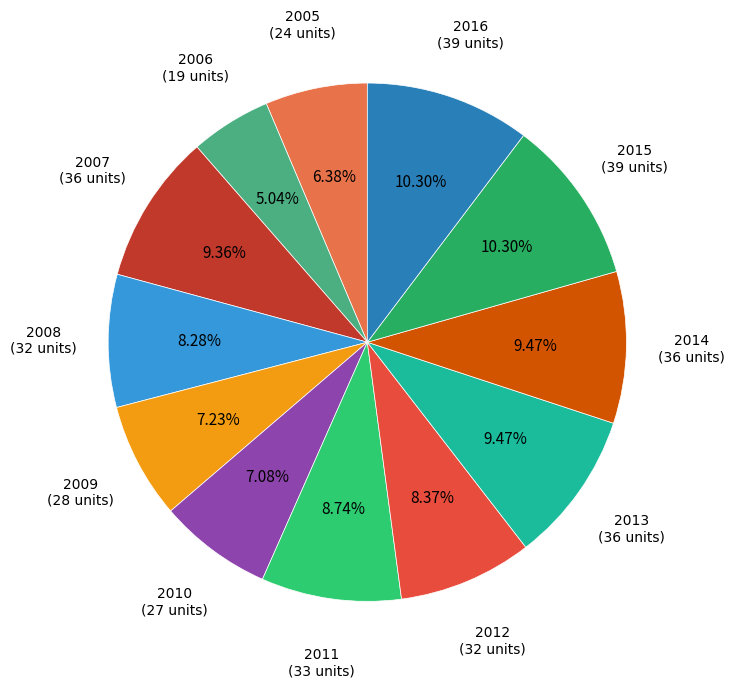

Which slice is the largest?

2015